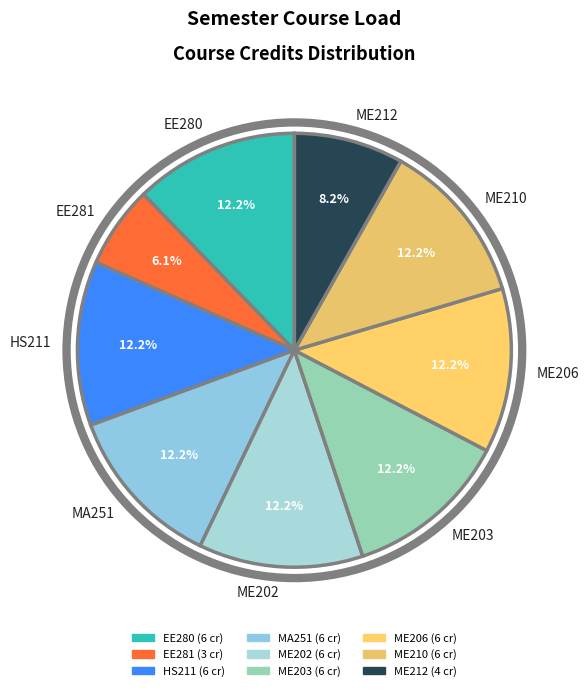

Is it true that EE280 is 1% of the pie?

False